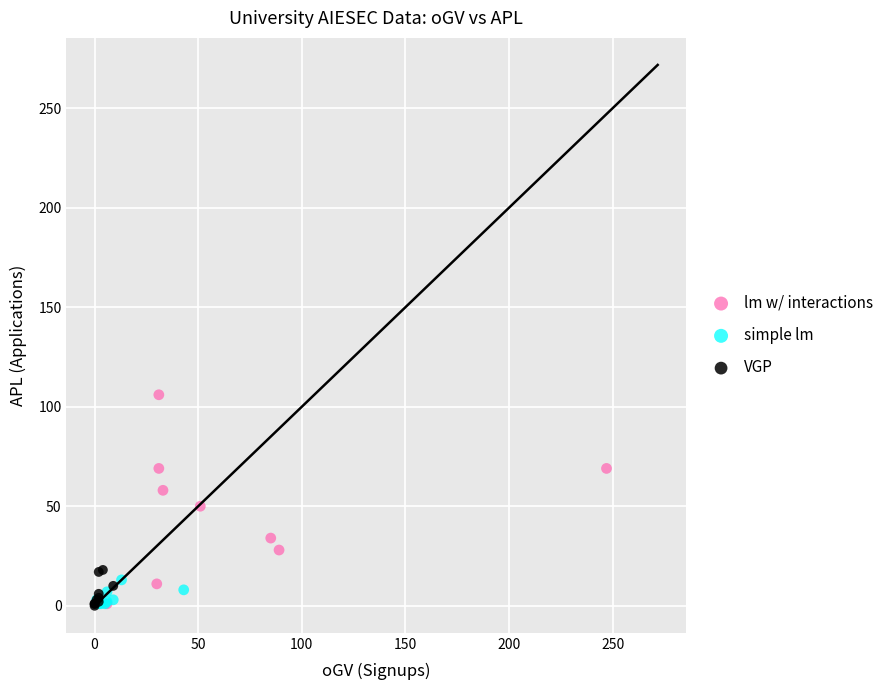

Which series reaches the maximum Y coordinate?

lm w/ interactions